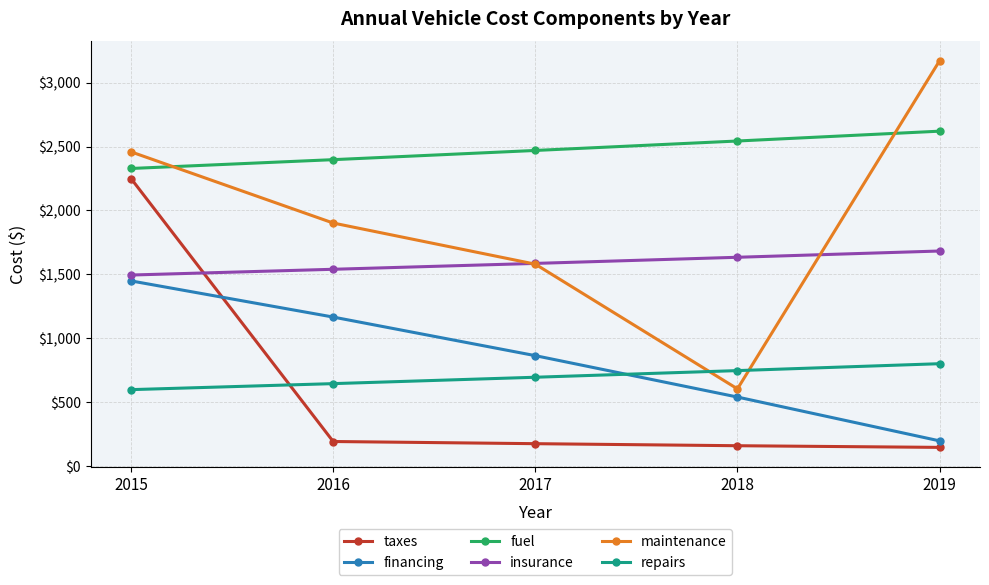

Which series has the largest total across all categories?

fuel